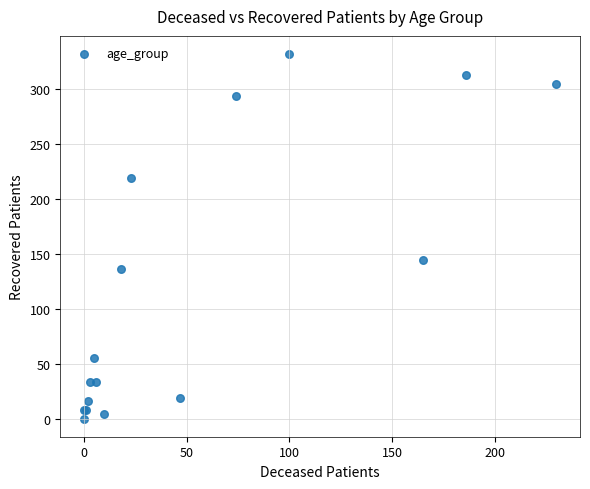

What Y value in the scatter plot is closest to 166?

144